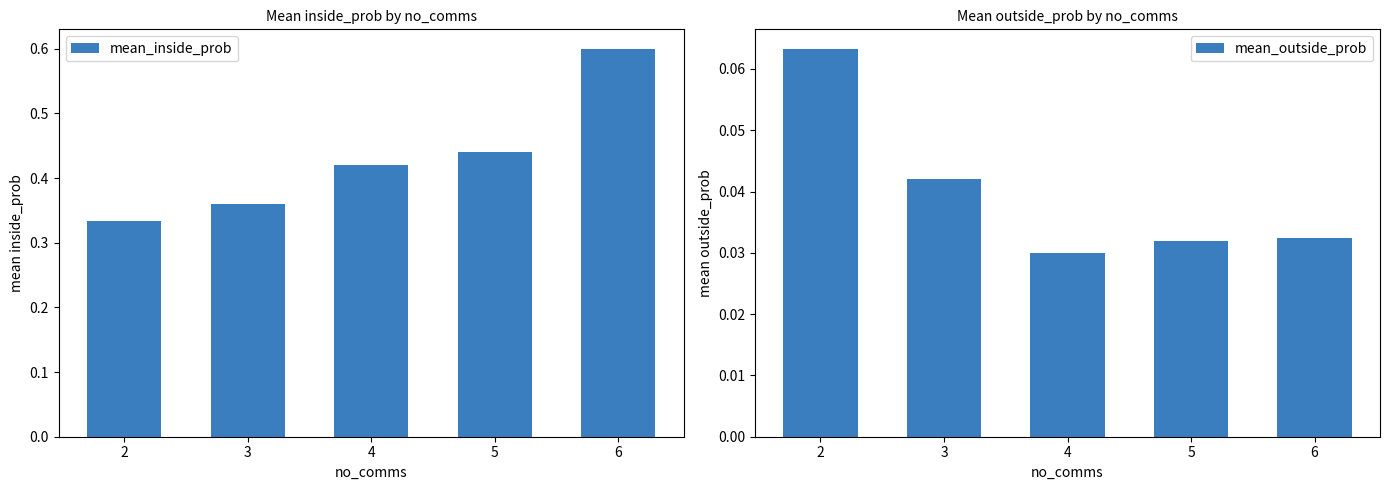

List the series in order of their overall mean, lowest first.

mean_outside_prob, mean_inside_prob